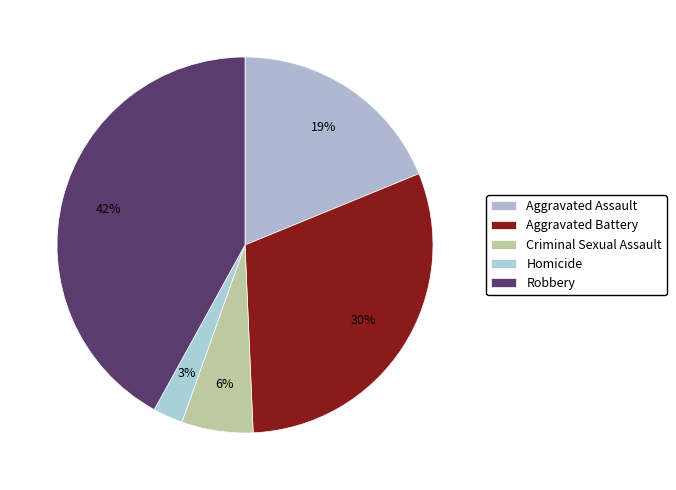

Which slice is the largest?

Robbery